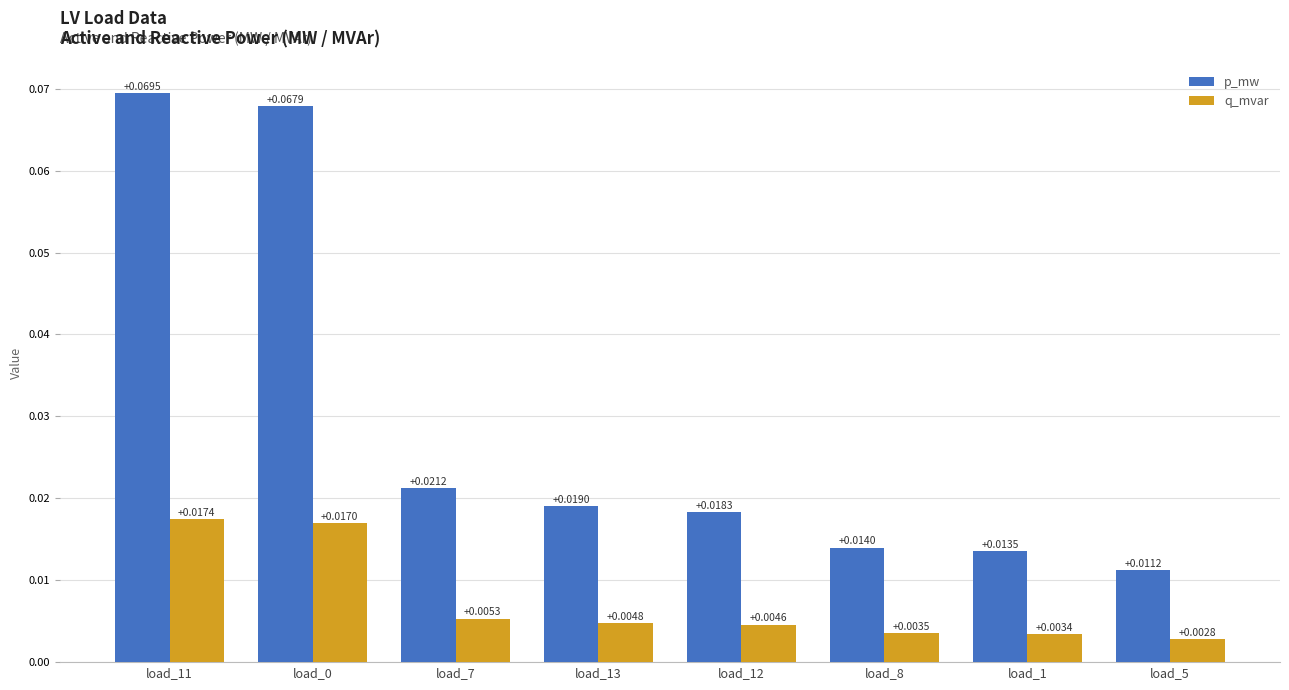

At load_11, list the series in order from largest to smallest.

p_mw, q_mvar